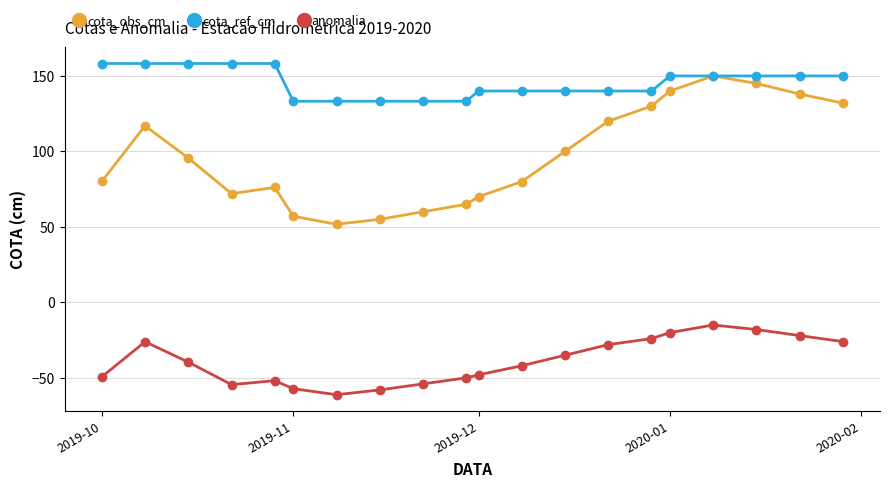

Which series has the largest total across all categories?

cota_ref_cm